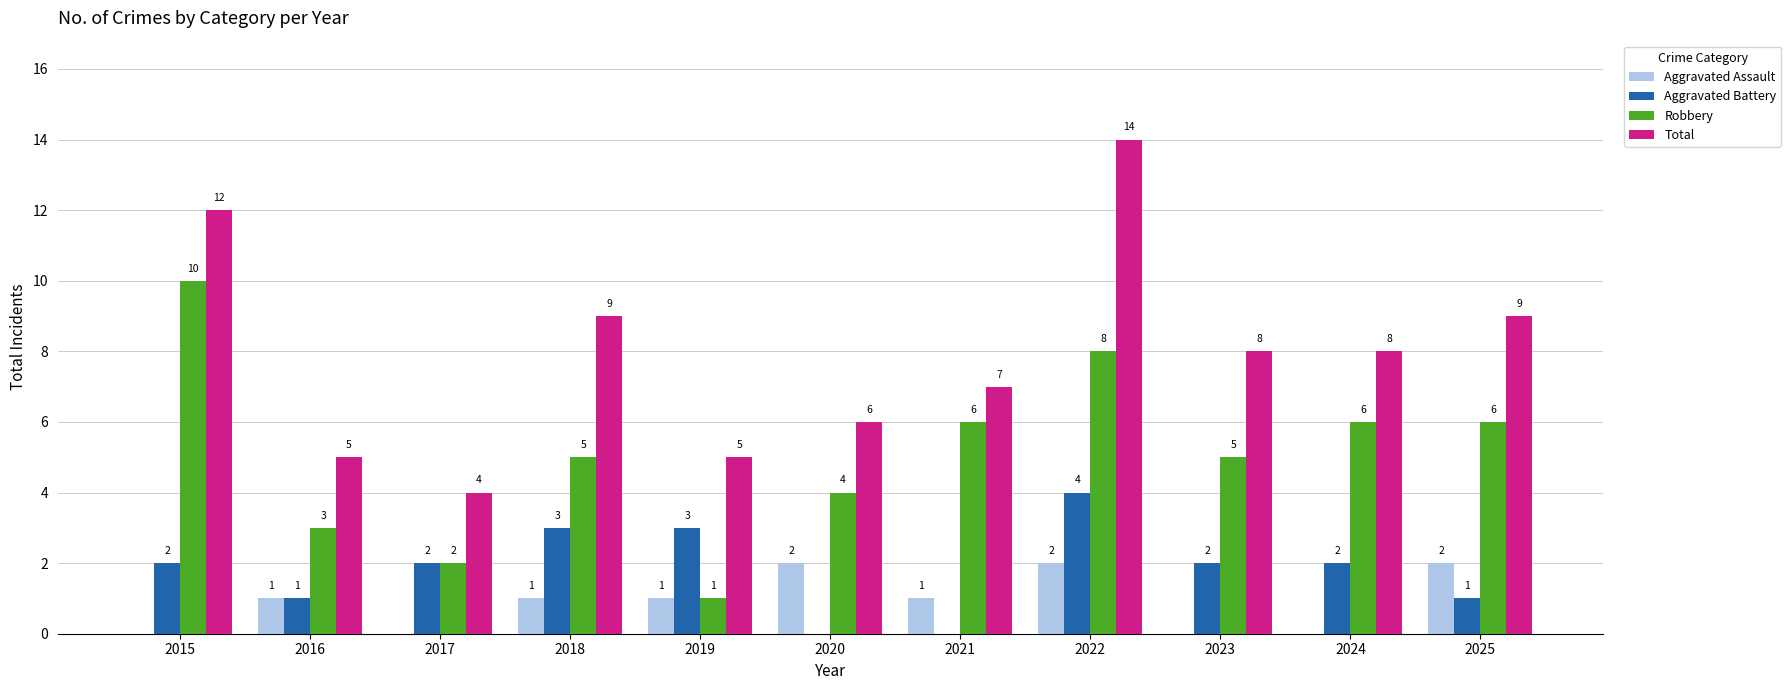

How many distinct data groups are displayed?

4